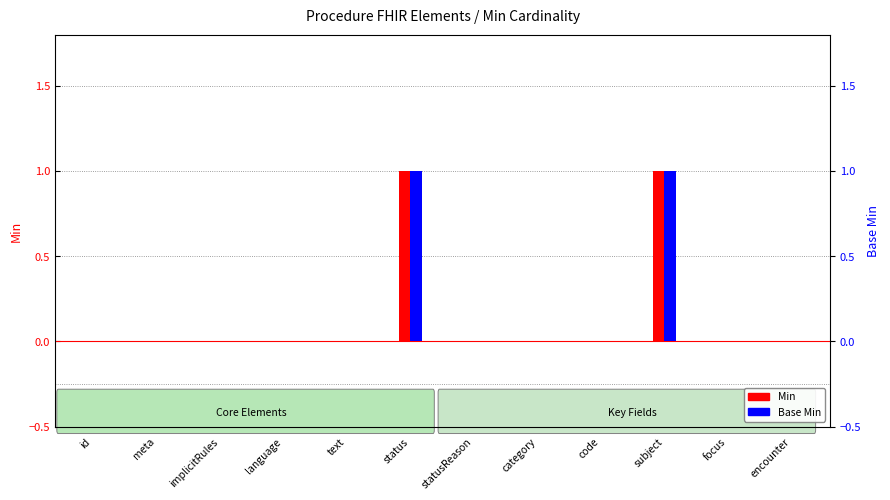

Rank the categories by Min value from highest to lowest.

status, subject, id, meta, implicitRules, language, text, statusReason, category, code, focus, encounter